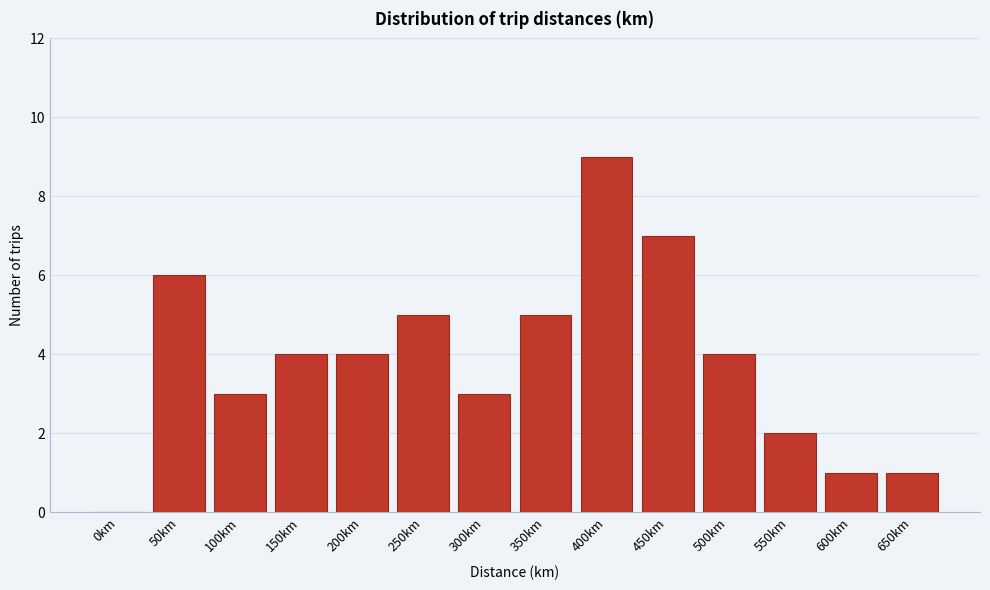

Reading left to right, what are all the values shown in this chart?

0km=0	50km=6	100km=3	150km=4	200km=4	250km=5	300km=3	350km=5	400km=9	450km=7	500km=4	550km=2	600km=1	650km=1